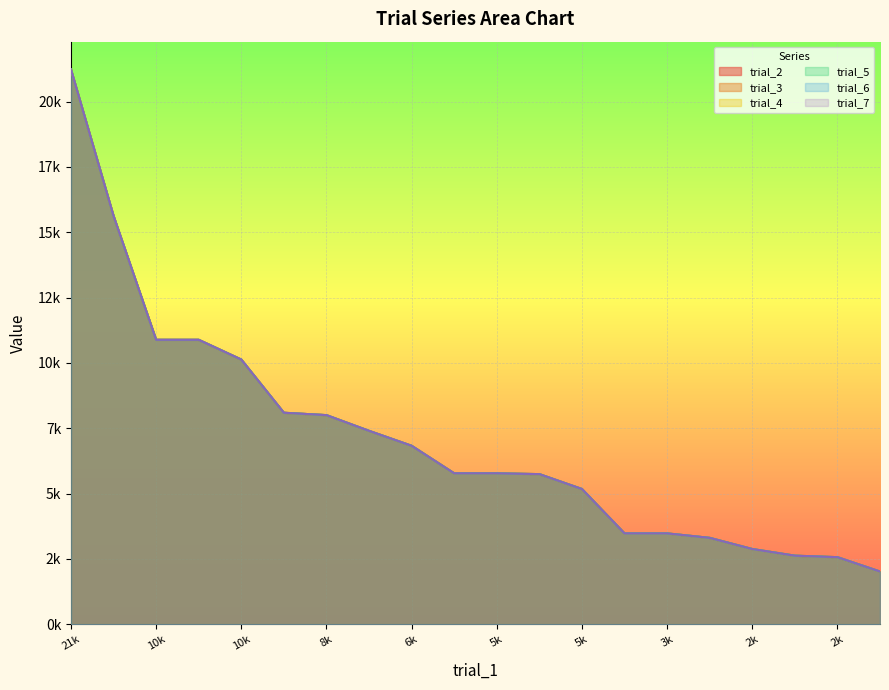

True or false: trial_6 and trial_4 intersect in this chart.

False